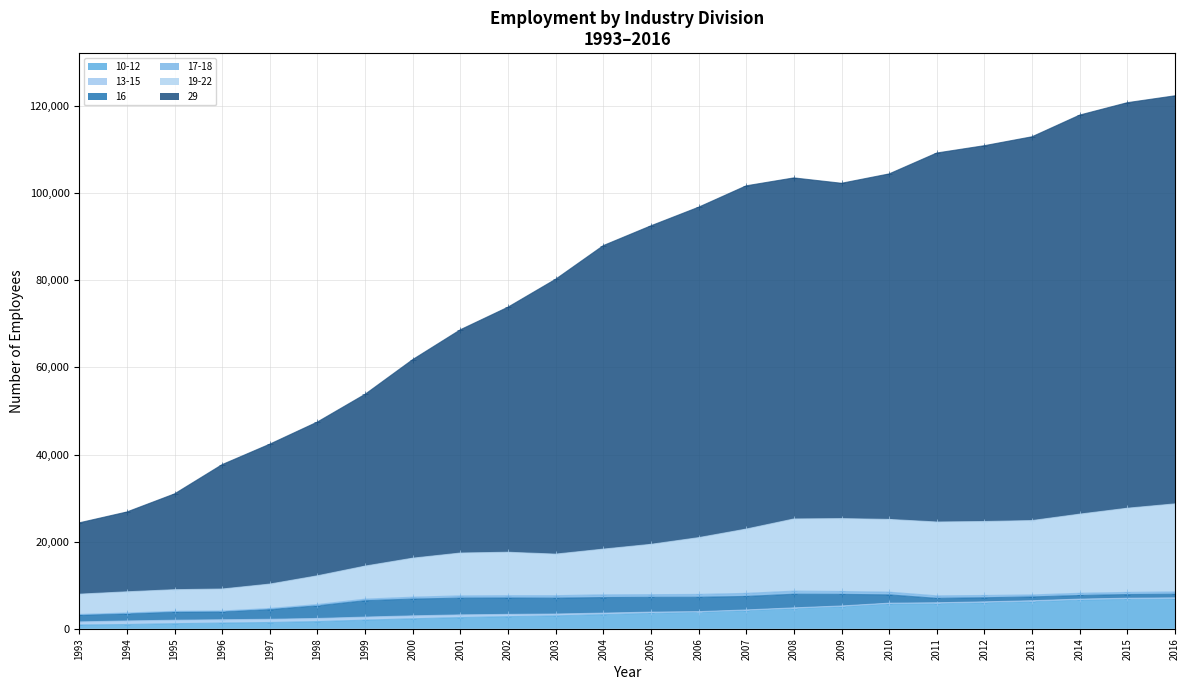

True or false: 19-22 and 29 cross at least once.

False